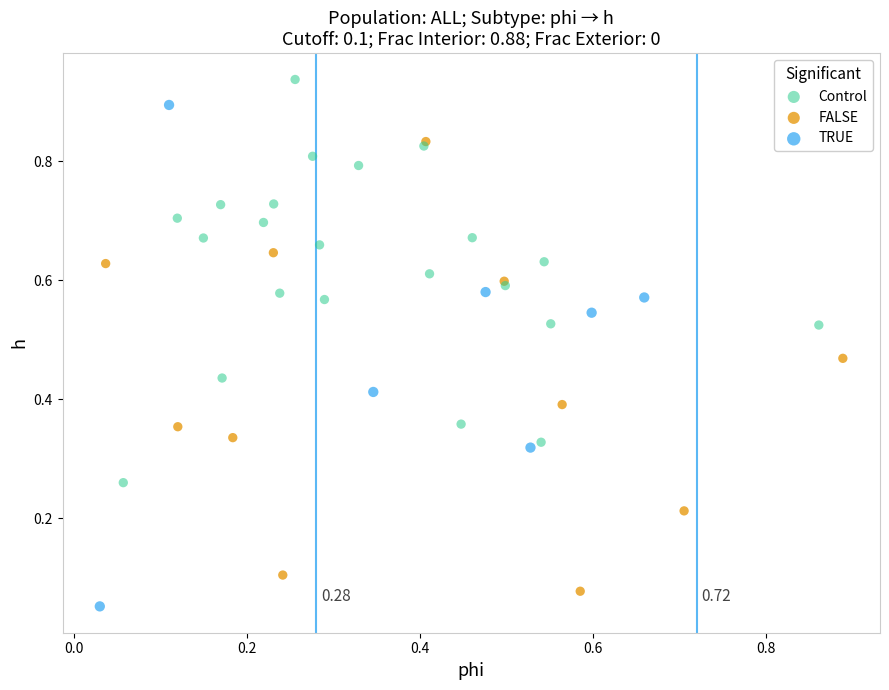

Which series reaches the maximum Y coordinate?

Control